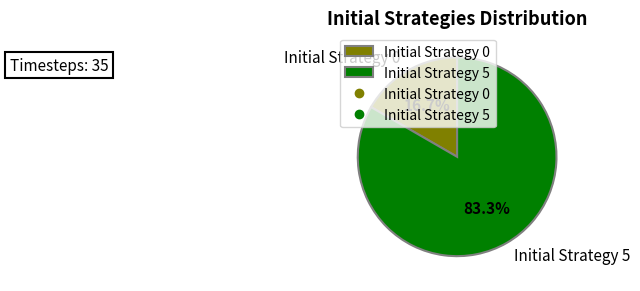

To the nearest percent, what percentage of the pie is Initial Strategy 5?

83%